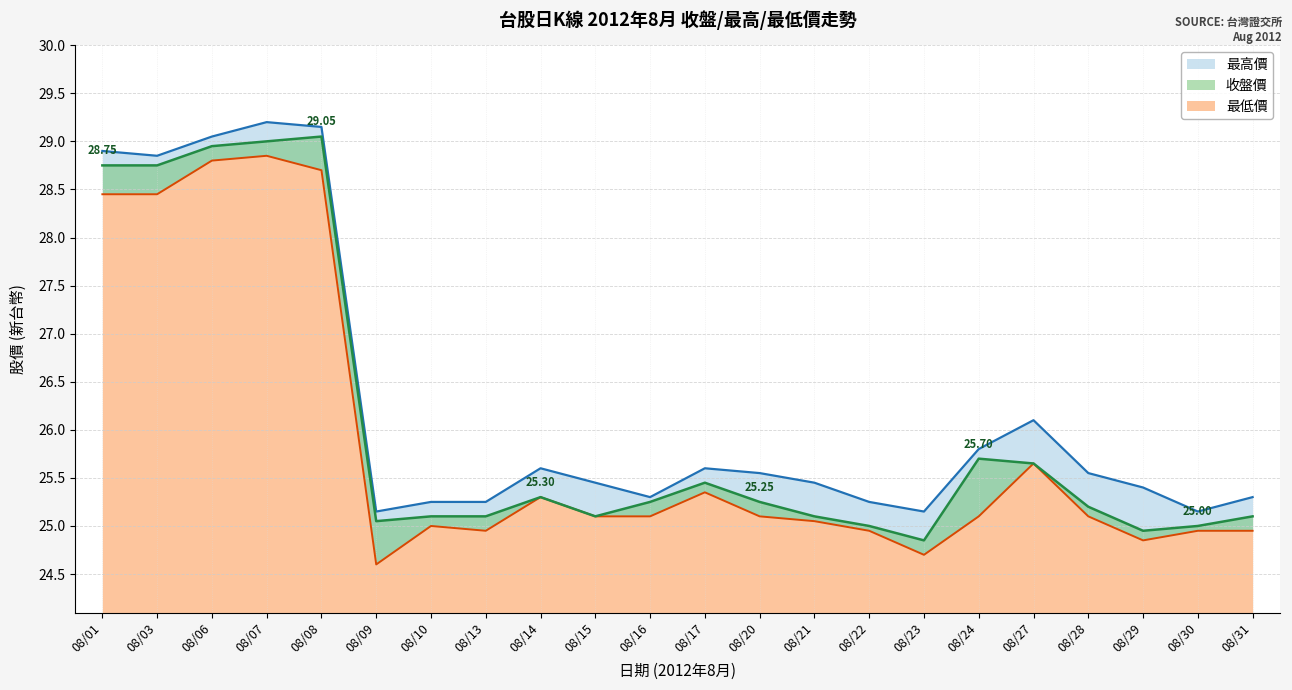

Reading right to left, transcribe all the data shown in this chart.

收盤價: 08/31=25.1	08/30=25.0	08/29=24.9	08/28=25.2	08/27=25.6	08/24=25.7	08/23=24.9	08/22=25.0	08/21=25.1	08/20=25.2	08/17=25.4	08/16=25.2	08/15=25.1	08/14=25.3	08/13=25.1	08/10=25.1	08/09=25.1	08/08=29.1	08/07=29.0	08/06=28.9	08/03=28.8	08/01=28.8
最高價: 08/31=25.3	08/30=25.1	08/29=25.4	08/28=25.6	08/27=26.1	08/24=25.8	08/23=25.1	08/22=25.2	08/21=25.4	08/20=25.6	08/17=25.6	08/16=25.3	08/15=25.4	08/14=25.6	08/13=25.2	08/10=25.2	08/09=25.1	08/08=29.1	08/07=29.2	08/06=29.1	08/03=28.9	08/01=28.9
最低價: 08/31=24.9	08/30=24.9	08/29=24.9	08/28=25.1	08/27=25.6	08/24=25.1	08/23=24.7	08/22=24.9	08/21=25.1	08/20=25.1	08/17=25.4	08/16=25.1	08/15=25.1	08/14=25.3	08/13=24.9	08/10=25.0	08/09=24.6	08/08=28.7	08/07=28.9	08/06=28.8	08/03=28.4	08/01=28.4